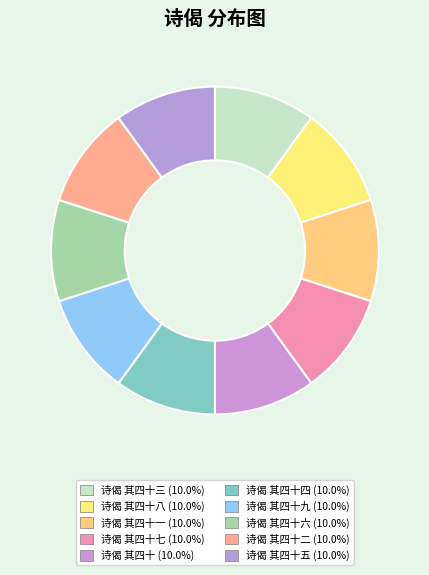

Count the number of slices in the pie.

10